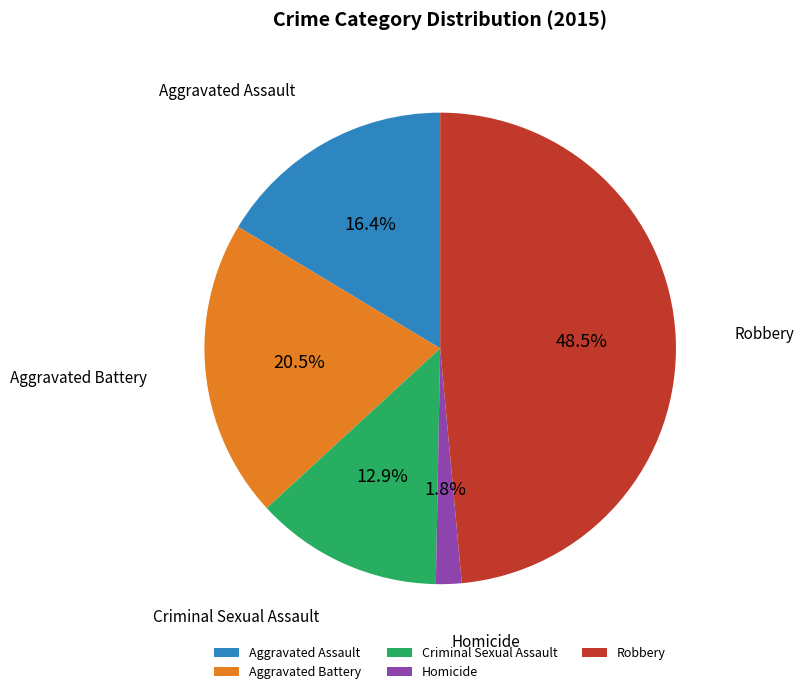

How many segments does this pie chart have?

5